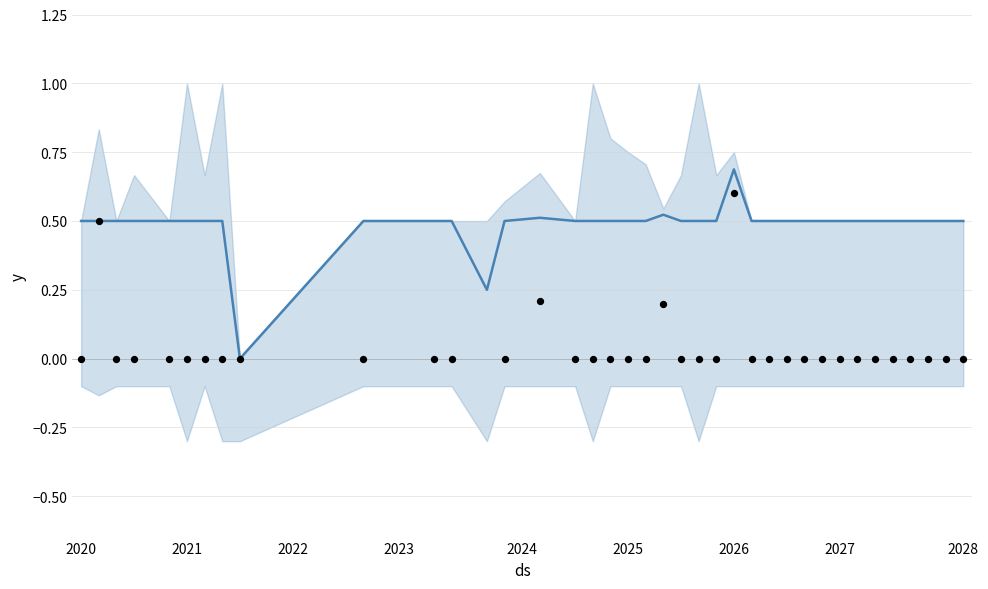

At how many categories does at least one series exceed 0?

37